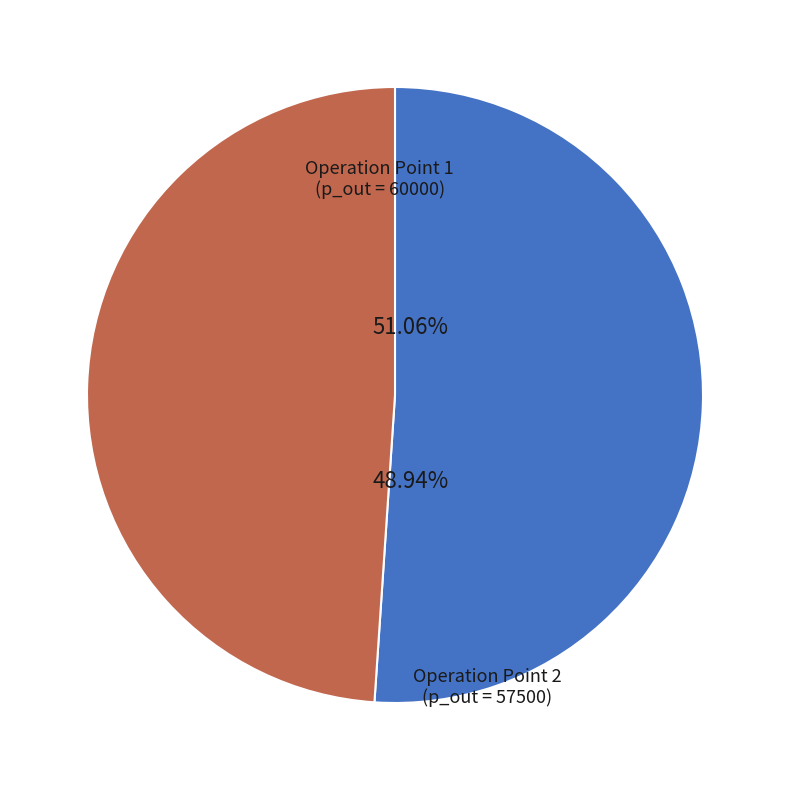

How many segments does this pie chart have?

2